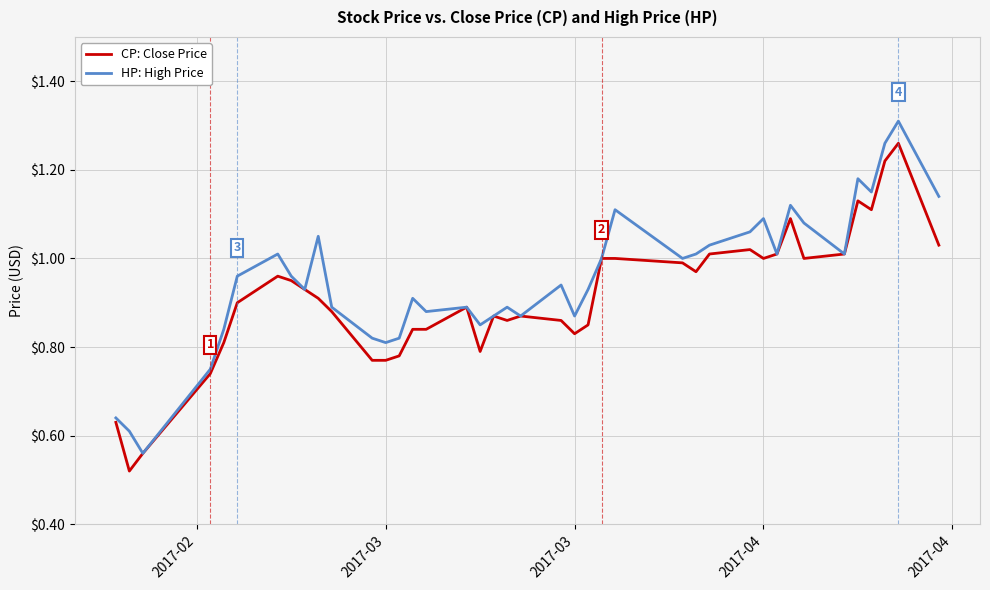

List the series in order of their overall mean, highest first.

HP: High Price, CP: Close Price